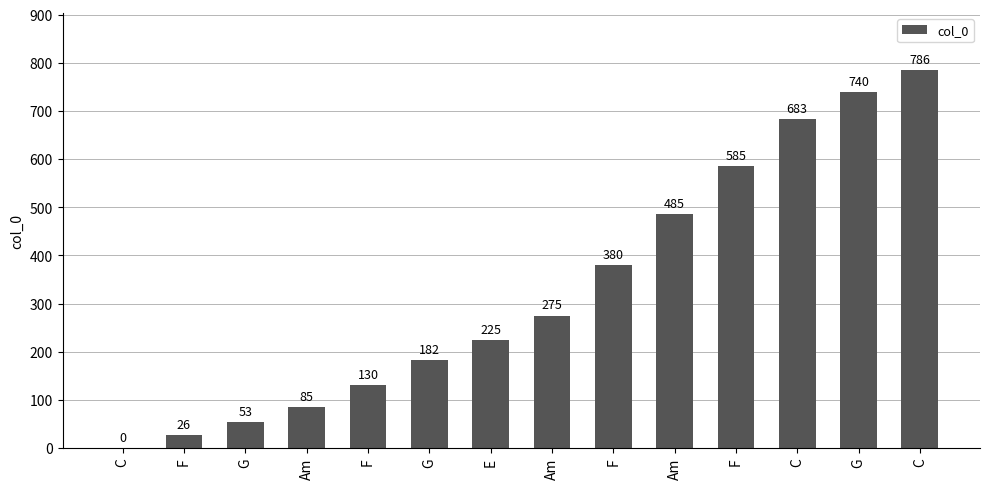

Count the number of data series in this chart.

1